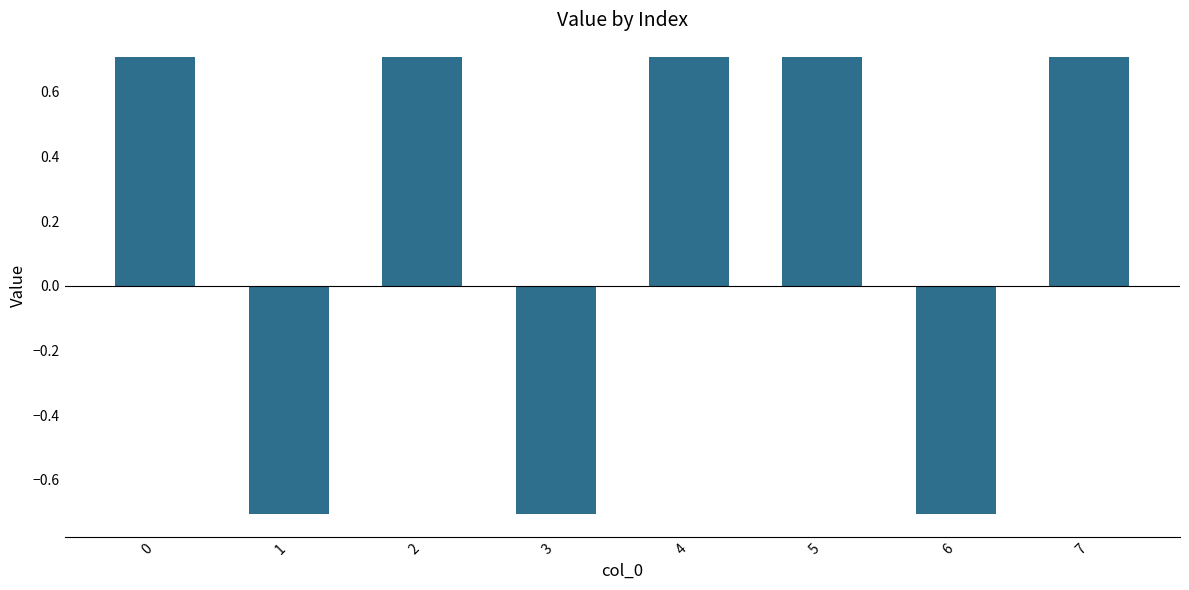

What is the difference between the second highest and second lowest values?

1.4